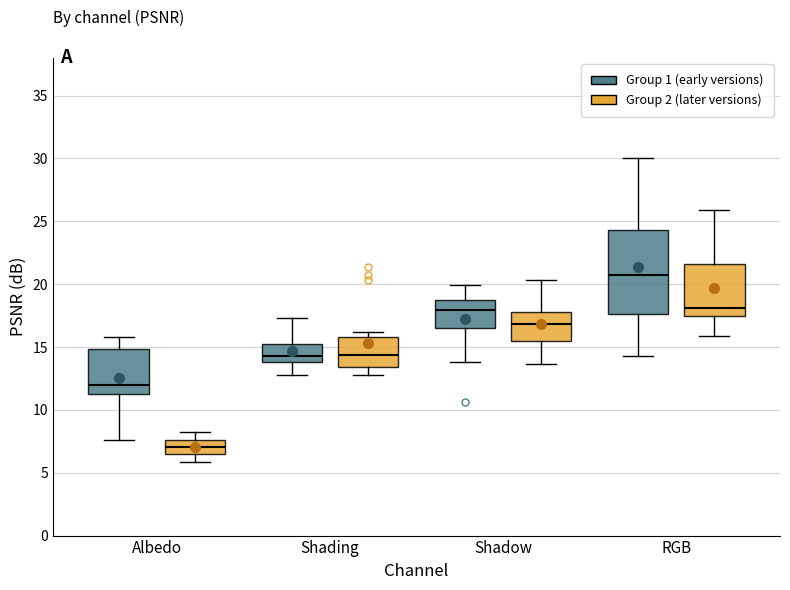

Where does the median line of the box for Shadow (Group 2 (later versions)) sit on the y-axis? The values are not printed on the chart, so give them approximately, as read against the axis.

17.0